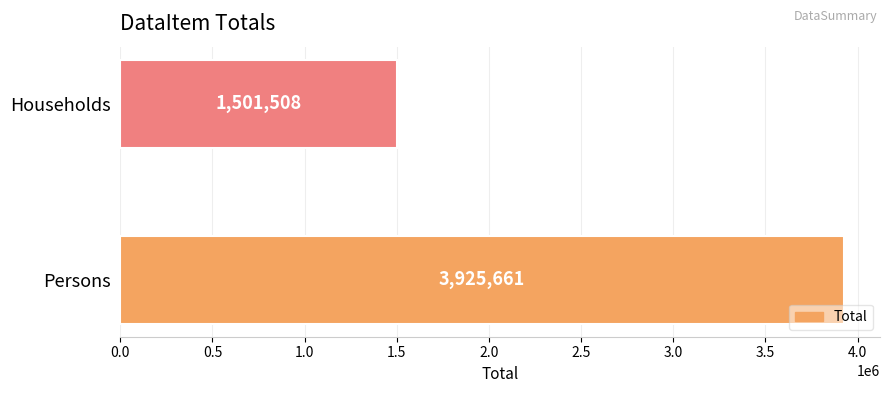

What is the sum of all values?

5427169